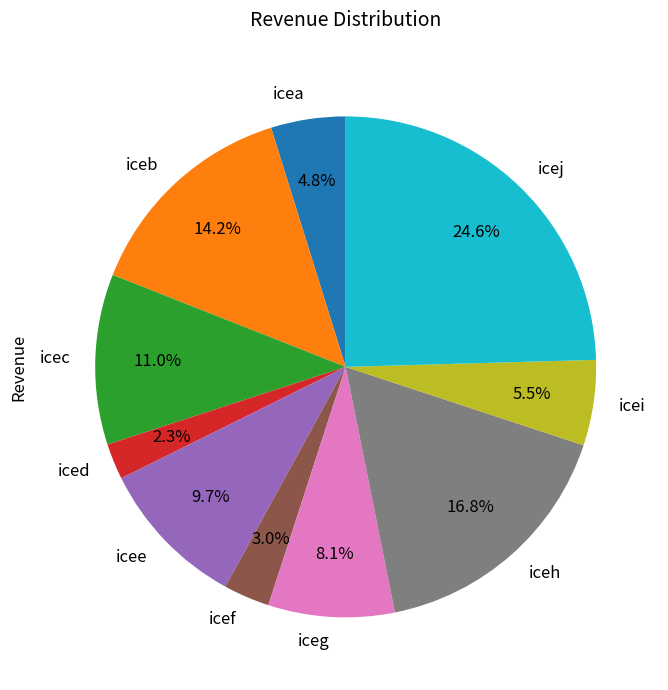

Rank the categories by value from lowest to highest.

iced, icef, icea, icei, iceg, icee, icec, iceb, iceh, icej